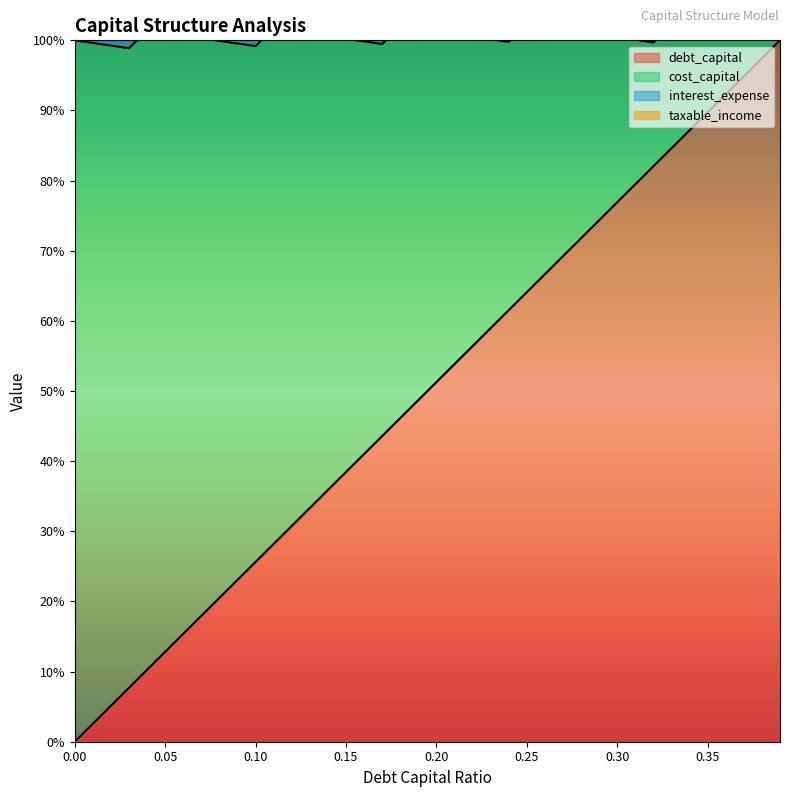

What is the difference between the maximum and minimum values in the cost_capital series?

1.0